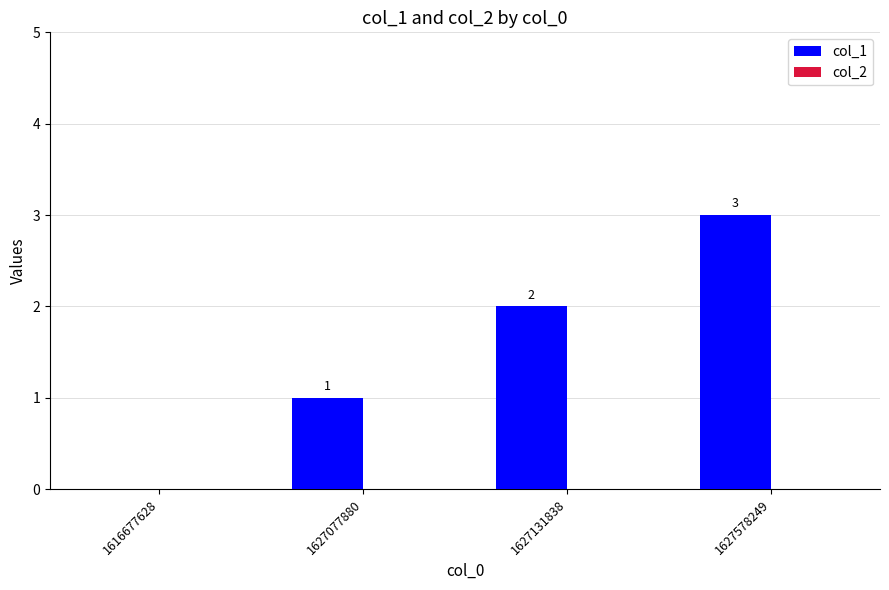

At which label is the value closest to 1?

1627077880